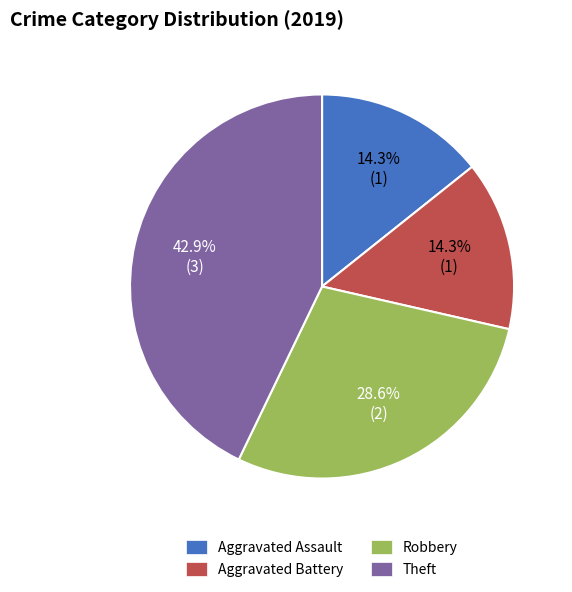

True or false: Theft accounts for 33% of the total.

False